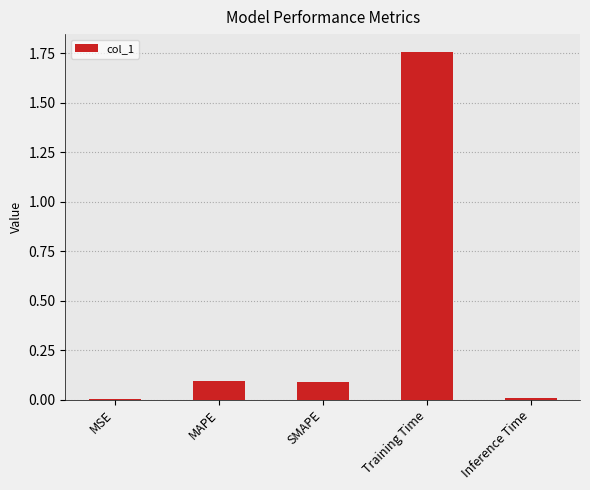

What is the sum of all values?

1.9